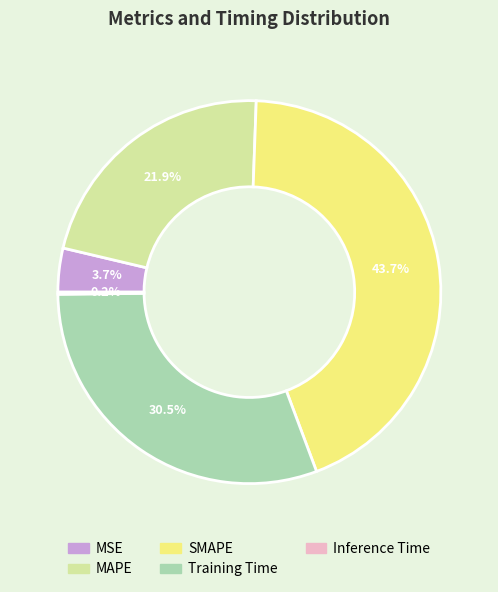

Which category has the biggest portion of the pie?

SMAPE